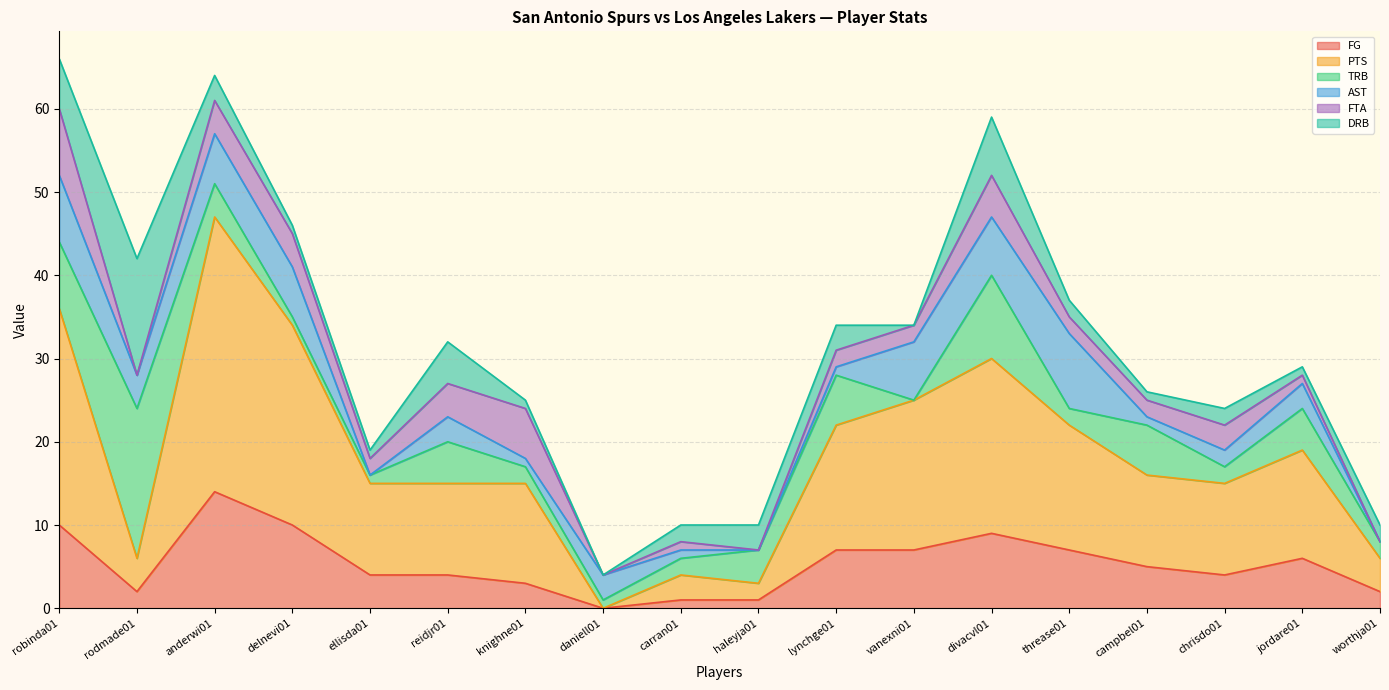

How many values in the FTA series are below 2?

6